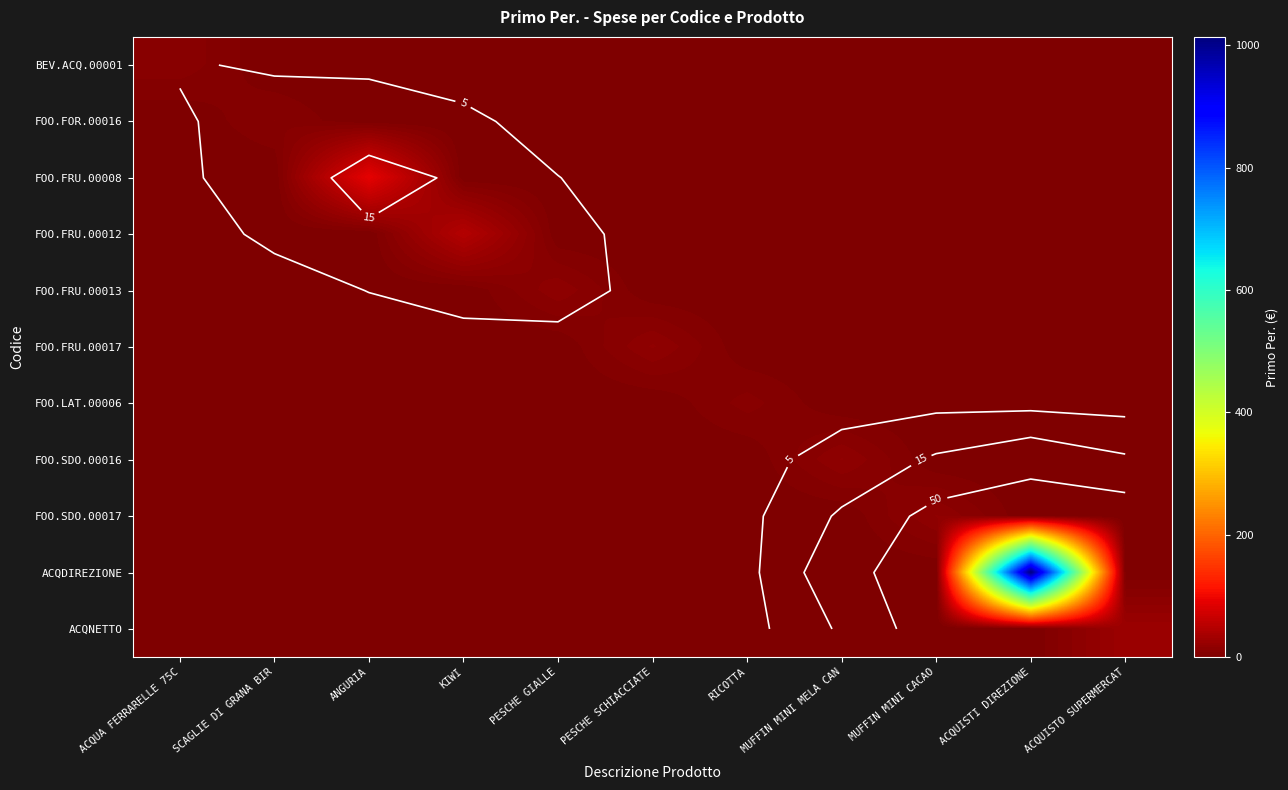

Which has a higher value, ACQUA FERRARELLE 75C or MUFFIN MINI CACAO?

ACQUA FERRARELLE 75C